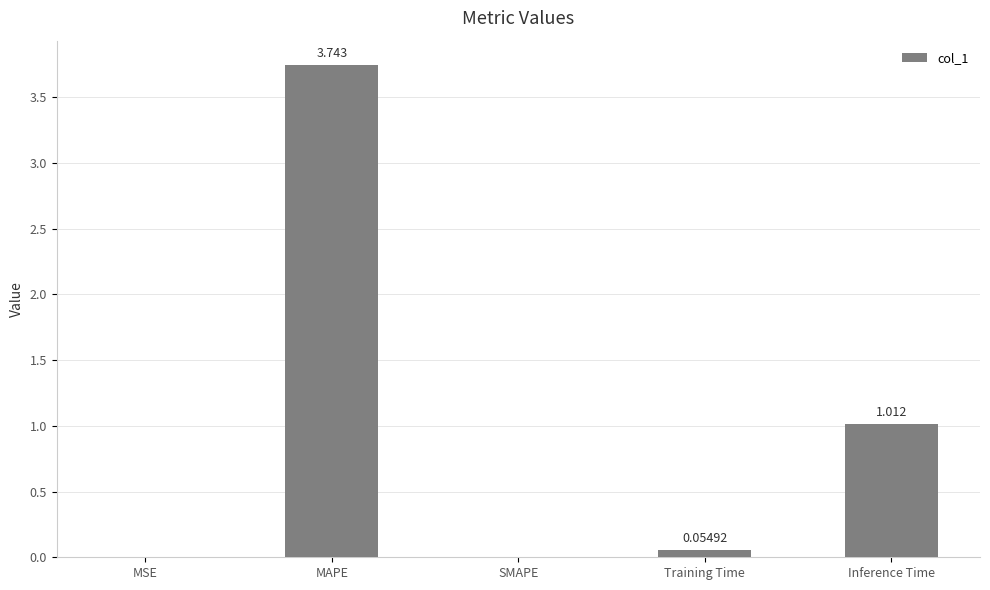

What is the change in value from MSE to Inference Time?

+1.0